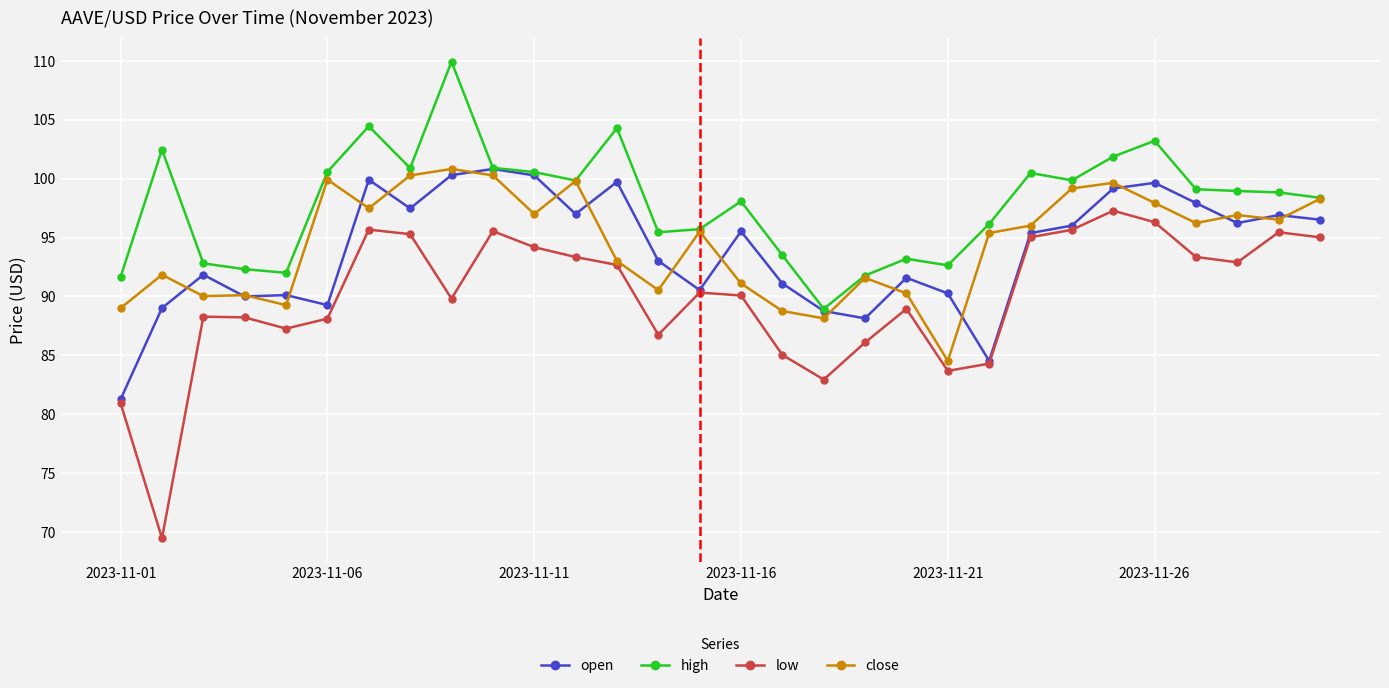

At how many categories does at least one series exceed 76?

30